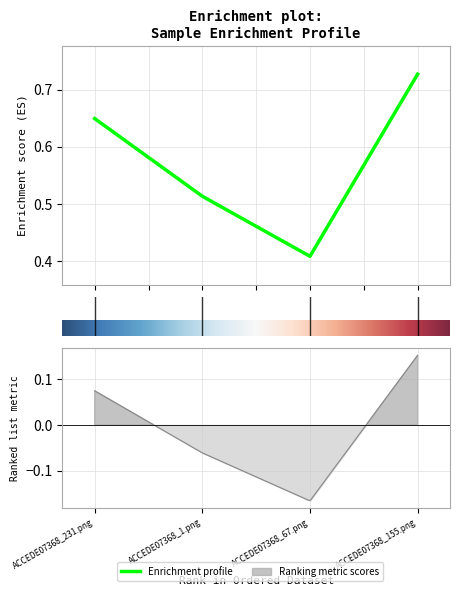

Where is the data nearest to the value 0?

2.0